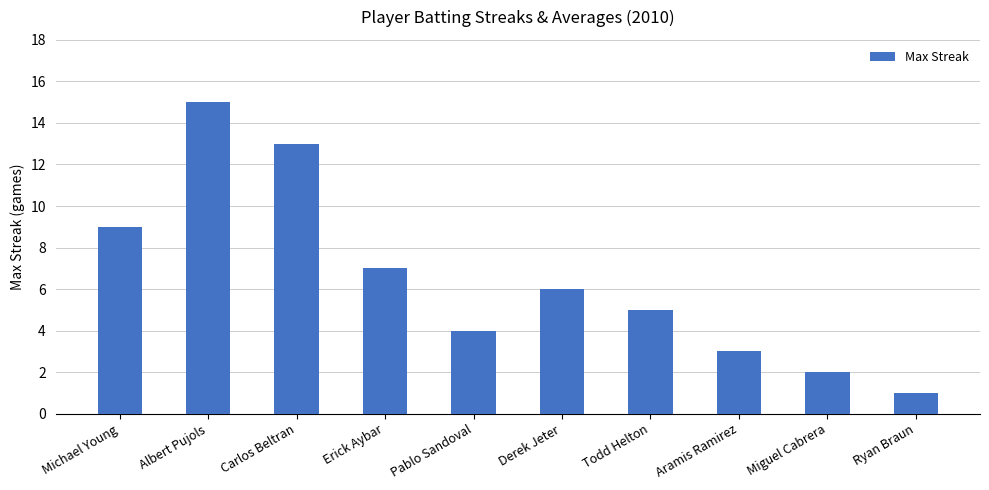

At which label does the data first exceed 6?

Michael Young